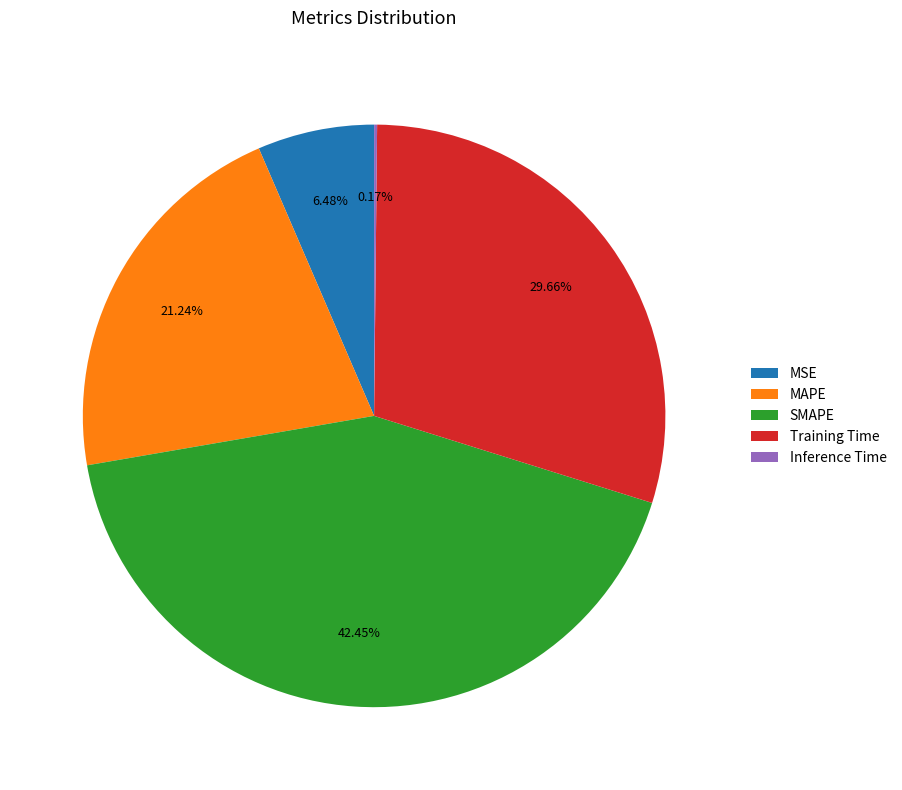

Is there a majority slice in this chart?

No